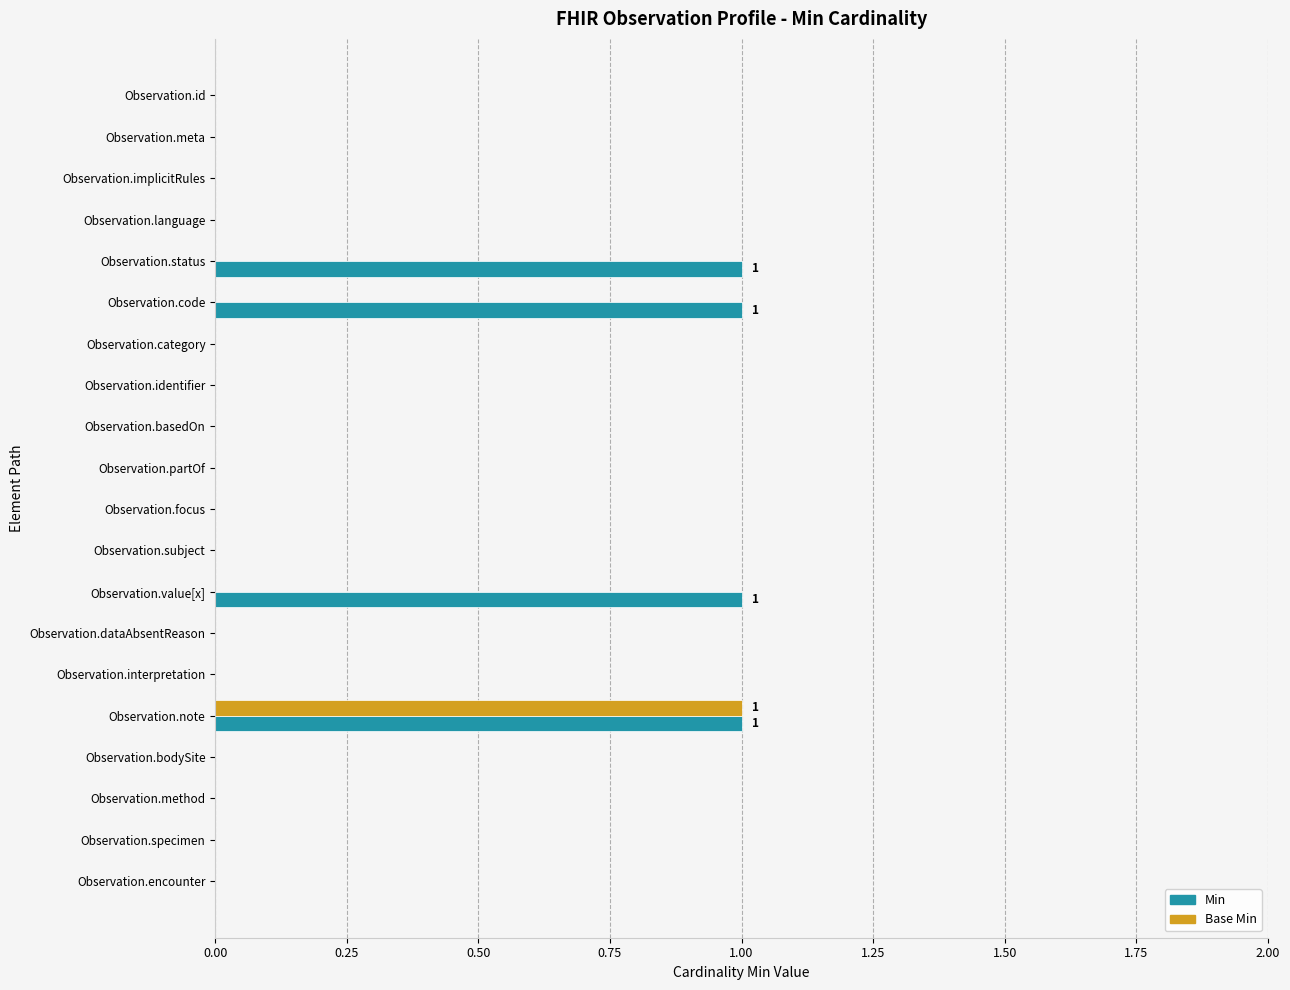

Which series changed the most between Observation.value[x] and Observation.bodySite?

Min